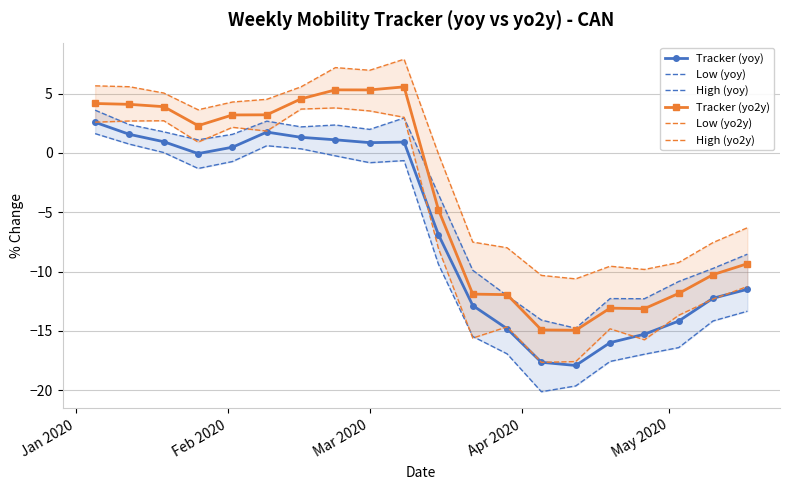

How many data points in Low (yoy) are less than -1?

11